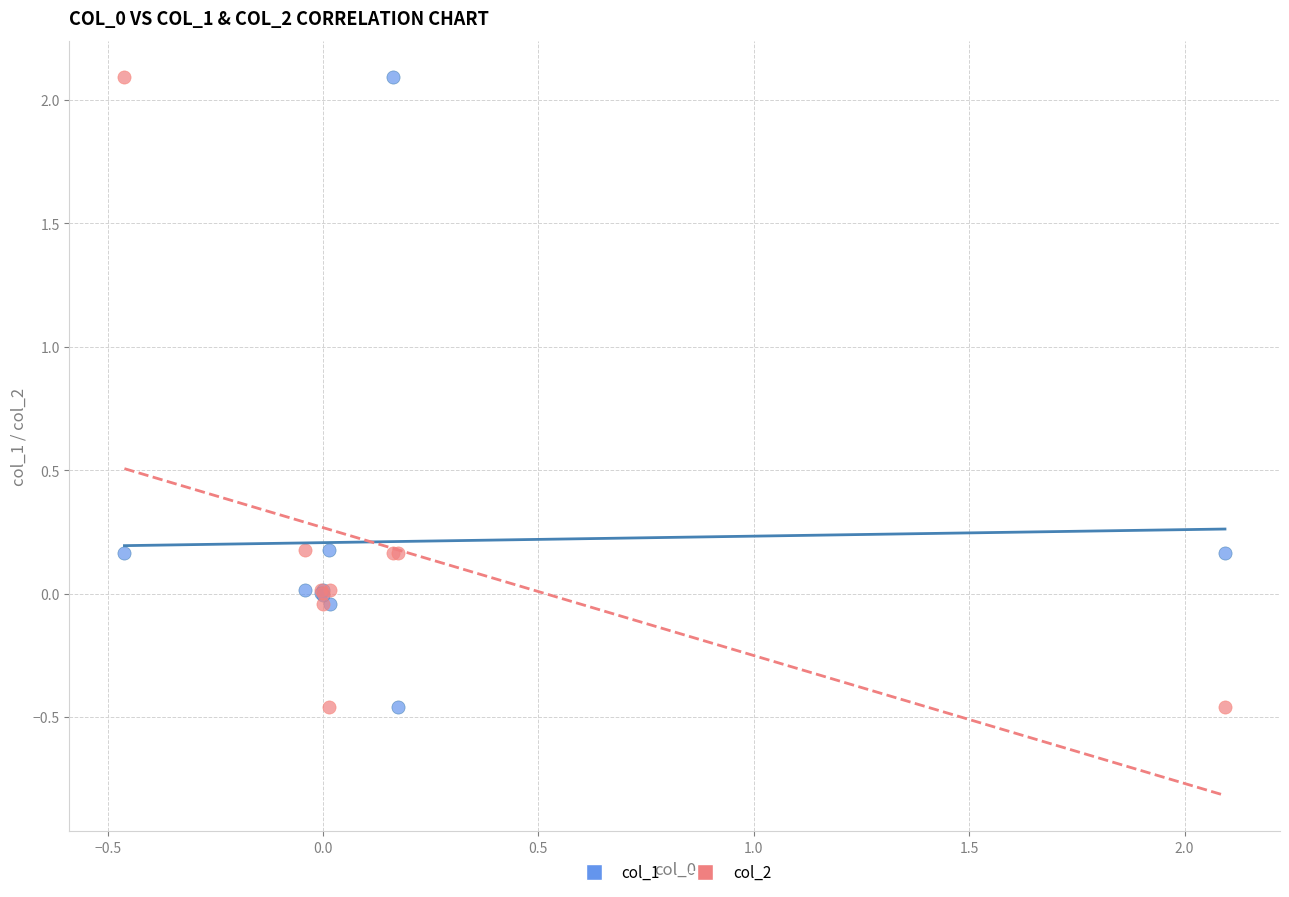

What is the X range (max minus min) for the scatter plot?

2.6